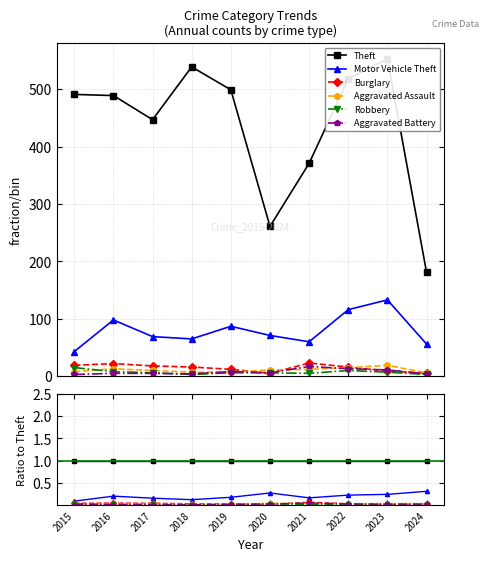

Count the Burglary values in the range 0 to 1.

10